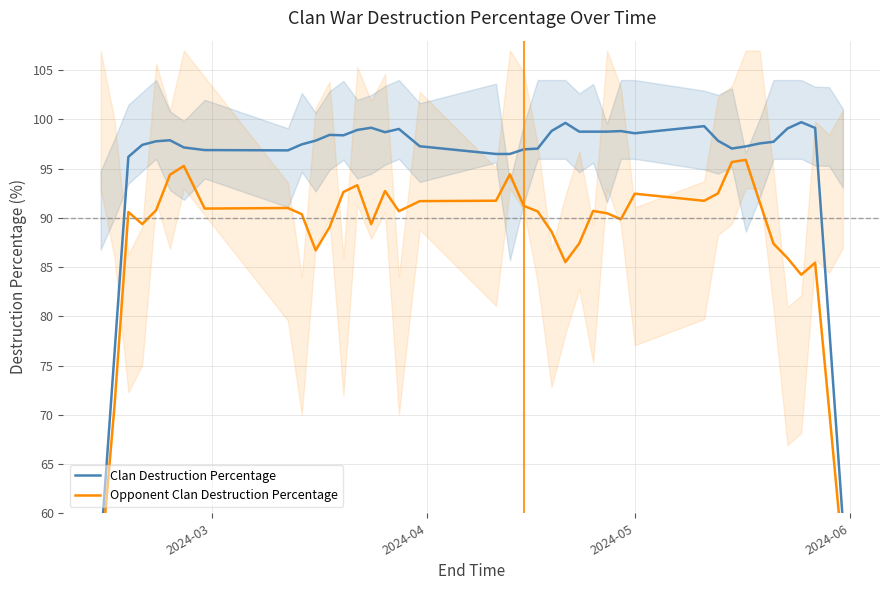

What is the difference between the second highest and minimum values in the Clan Destruction Percentage series?

43.2